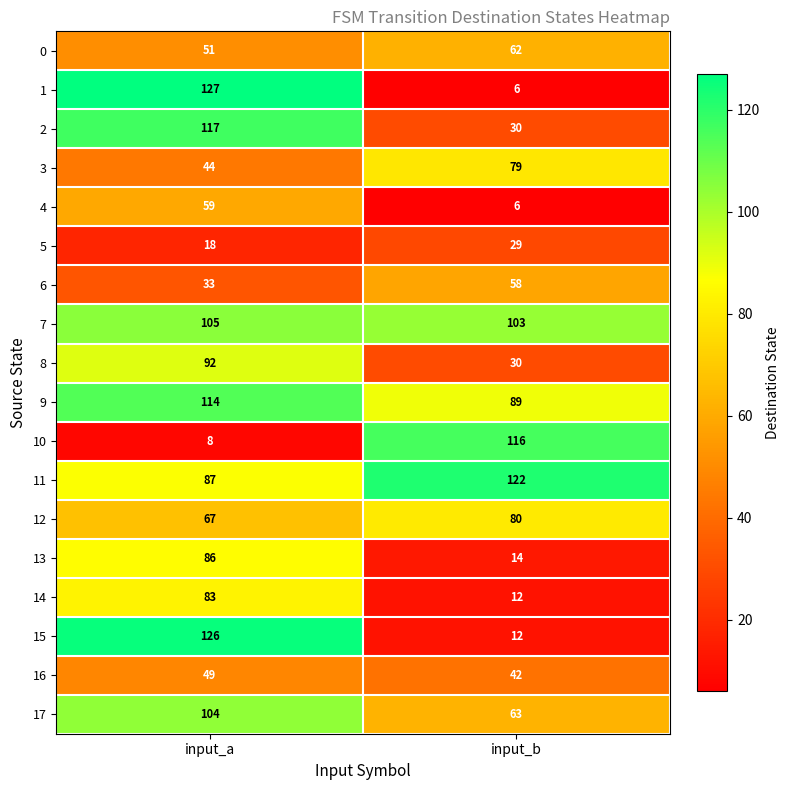

What is the difference between the 12 values at input_b and input_a?

13